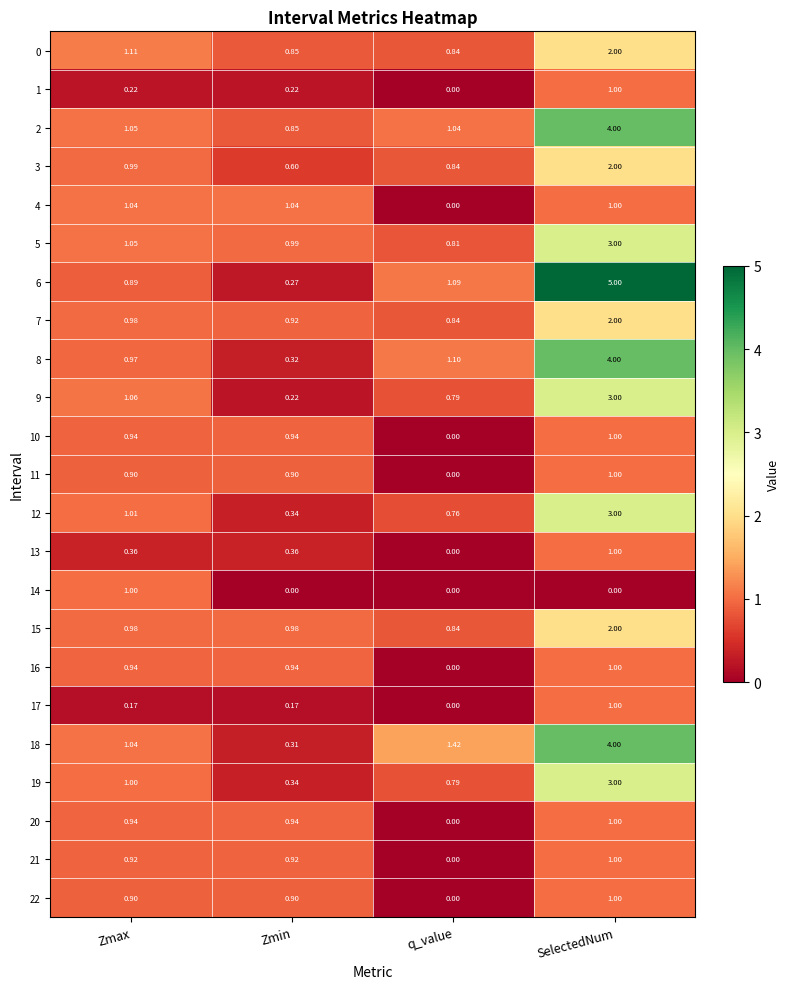

Which label corresponds to the largest value in the chart?

SelectedNum